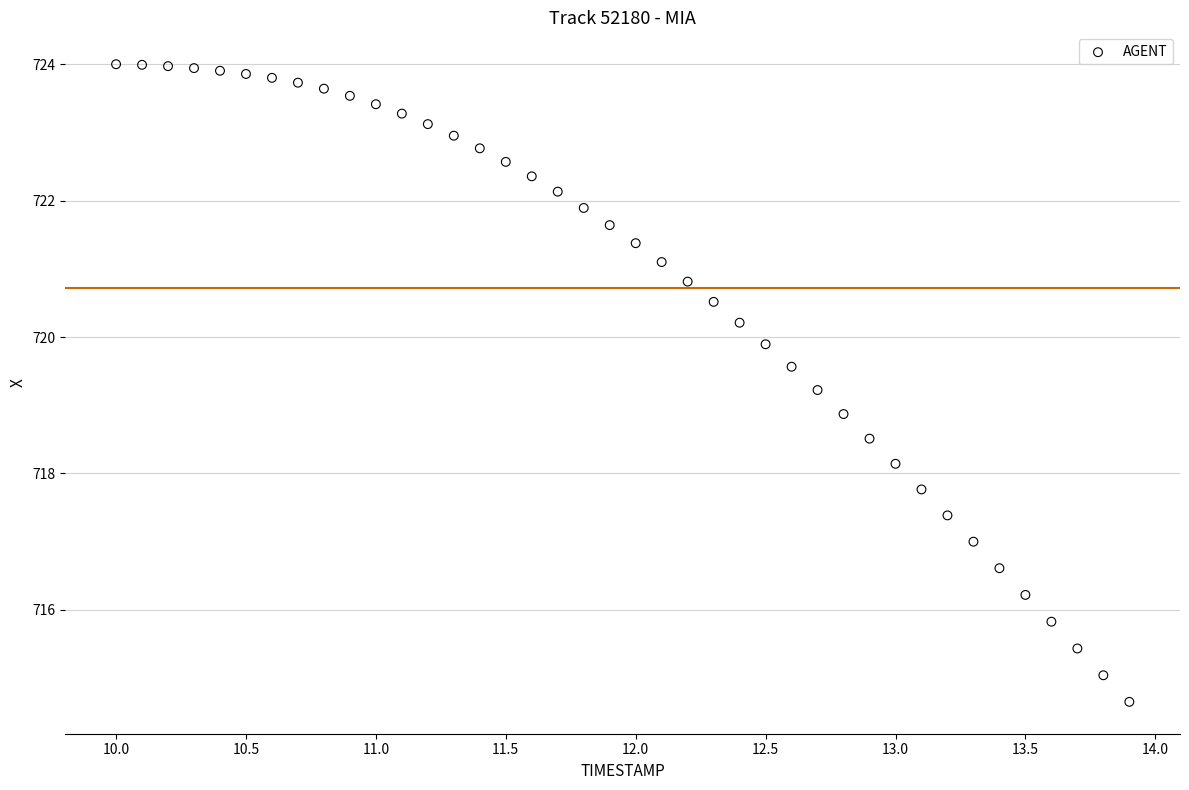

What is the range of X values (max minus min)?

3.9